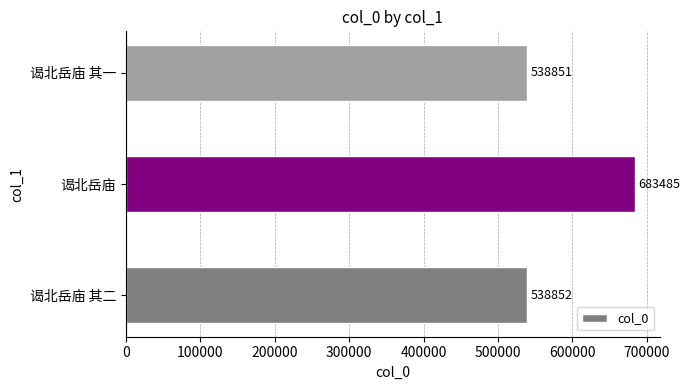

True or false: the data shows 211702 at 谒北岳庙 其一.

False